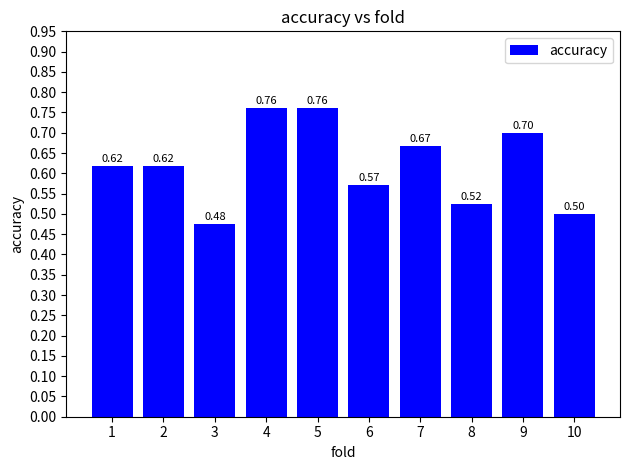

What is the sum of the values at 9 and 8?

1.2